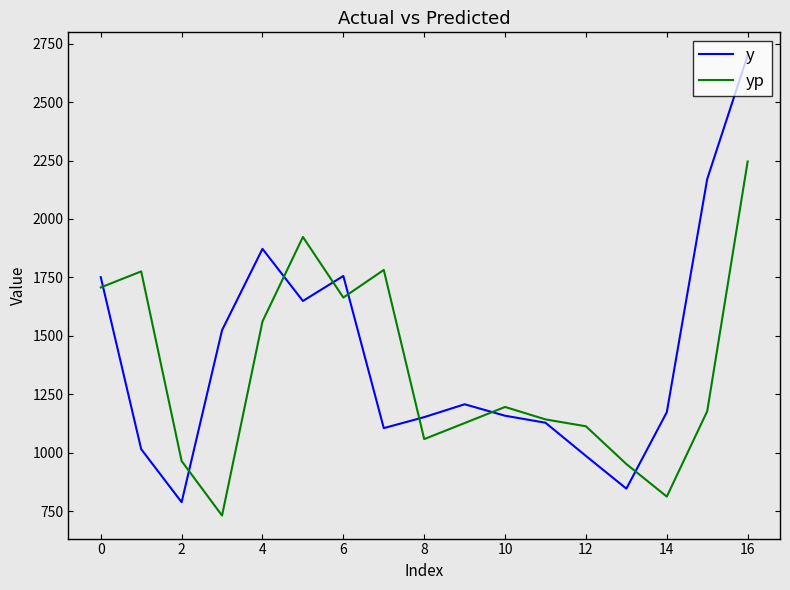

Rank the series by their maximum value, from lowest to highest.

yp, y